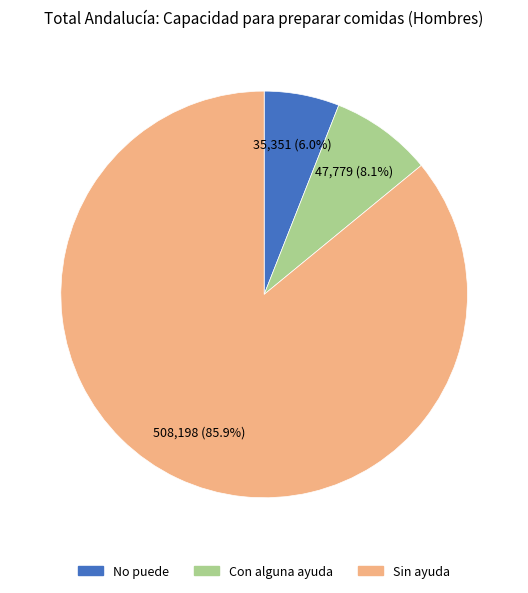

To the nearest percent, what is the difference between the Con alguna ayuda and No puede slice percentages?

2%